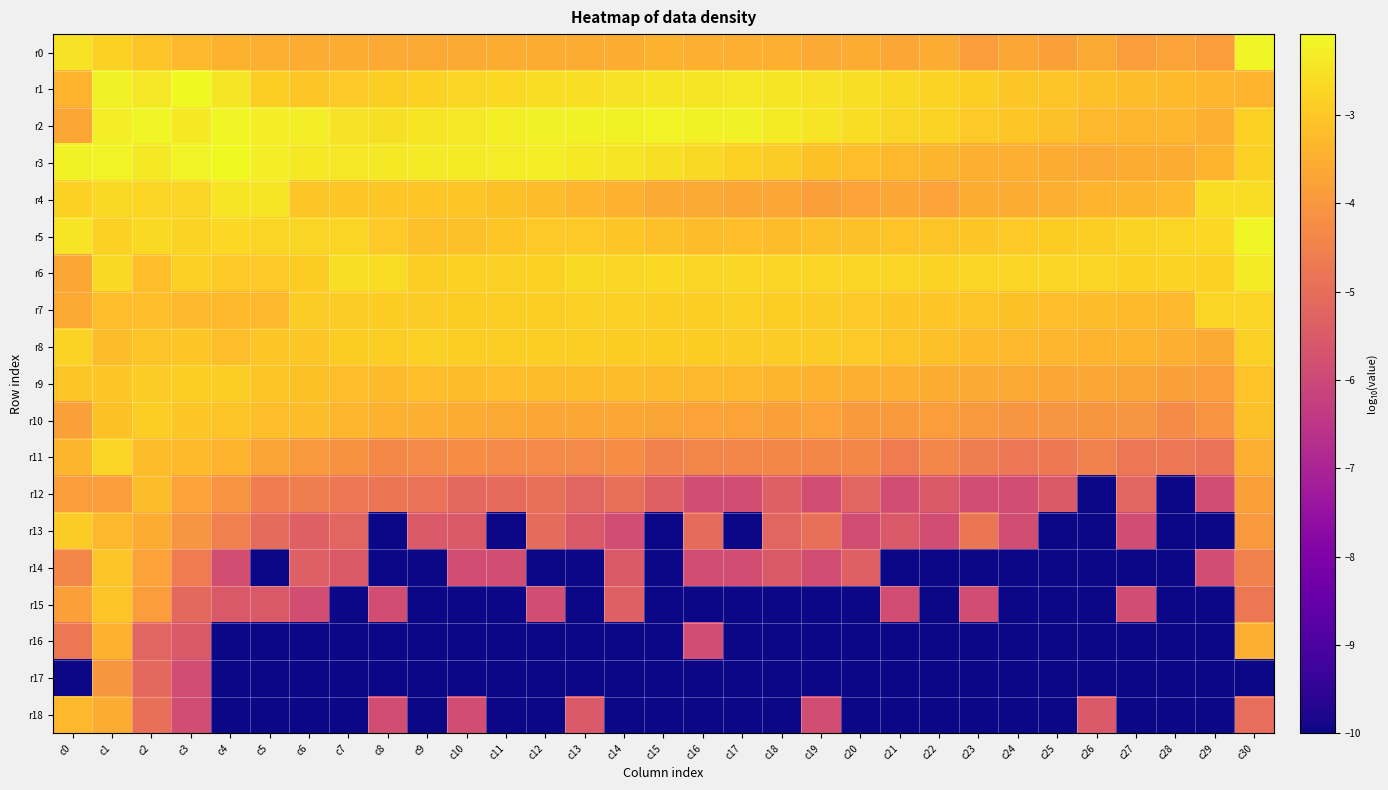

What is the difference between the highest and lowest values at c18?

7.7